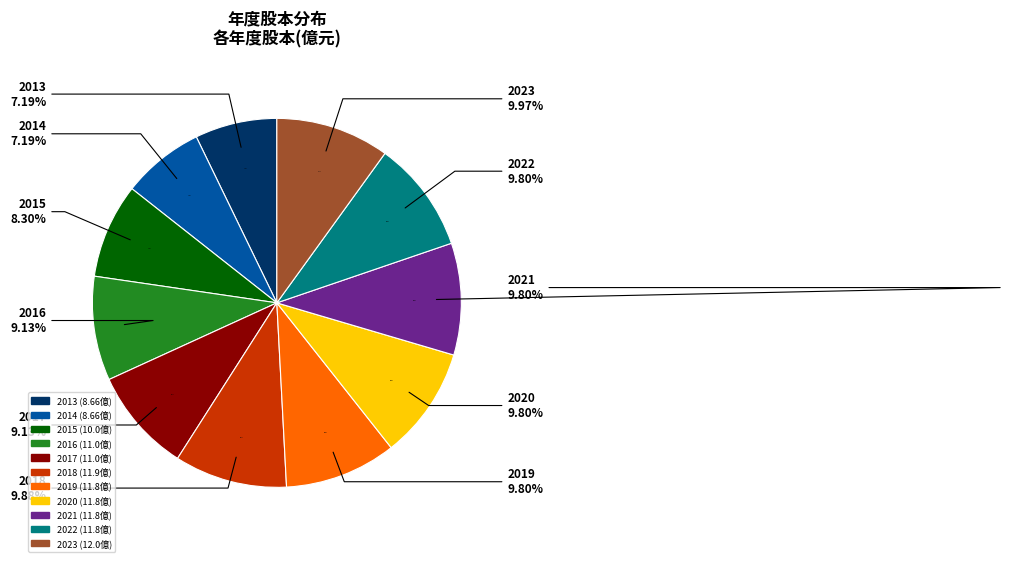

Does 2014 account for over 50% of the chart?

No